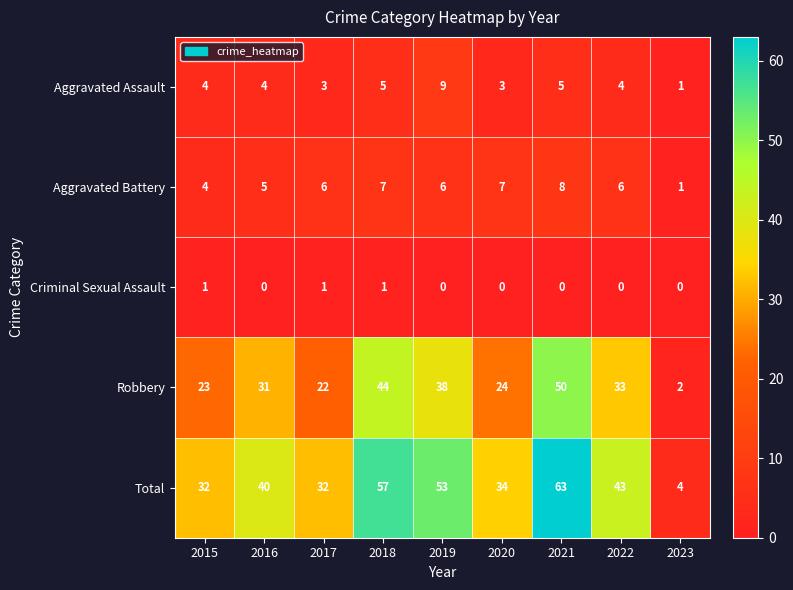

Which series has the largest range (max minus min)?

Total